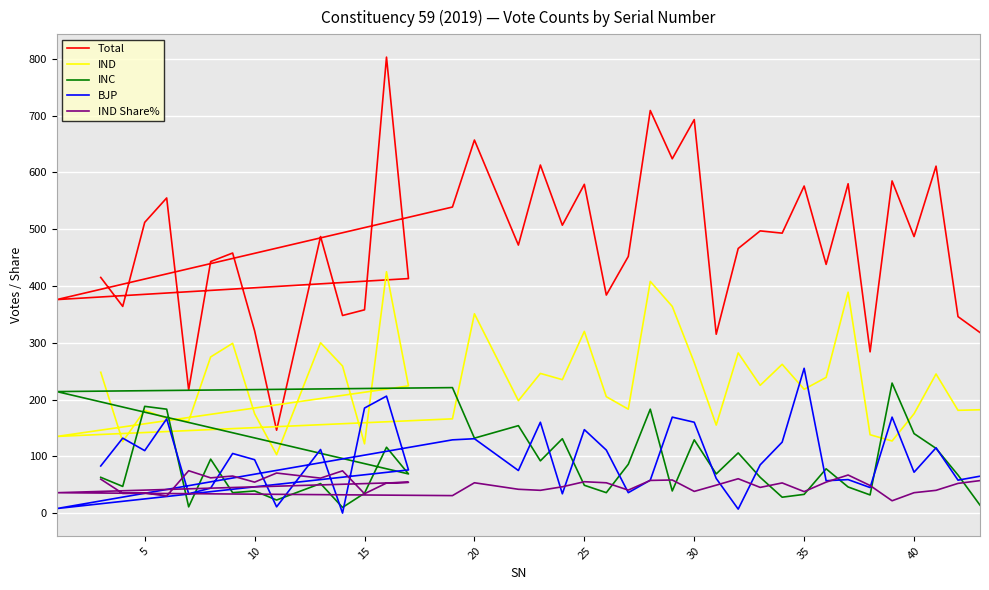

How many intersections are there between BJP and IND?

8